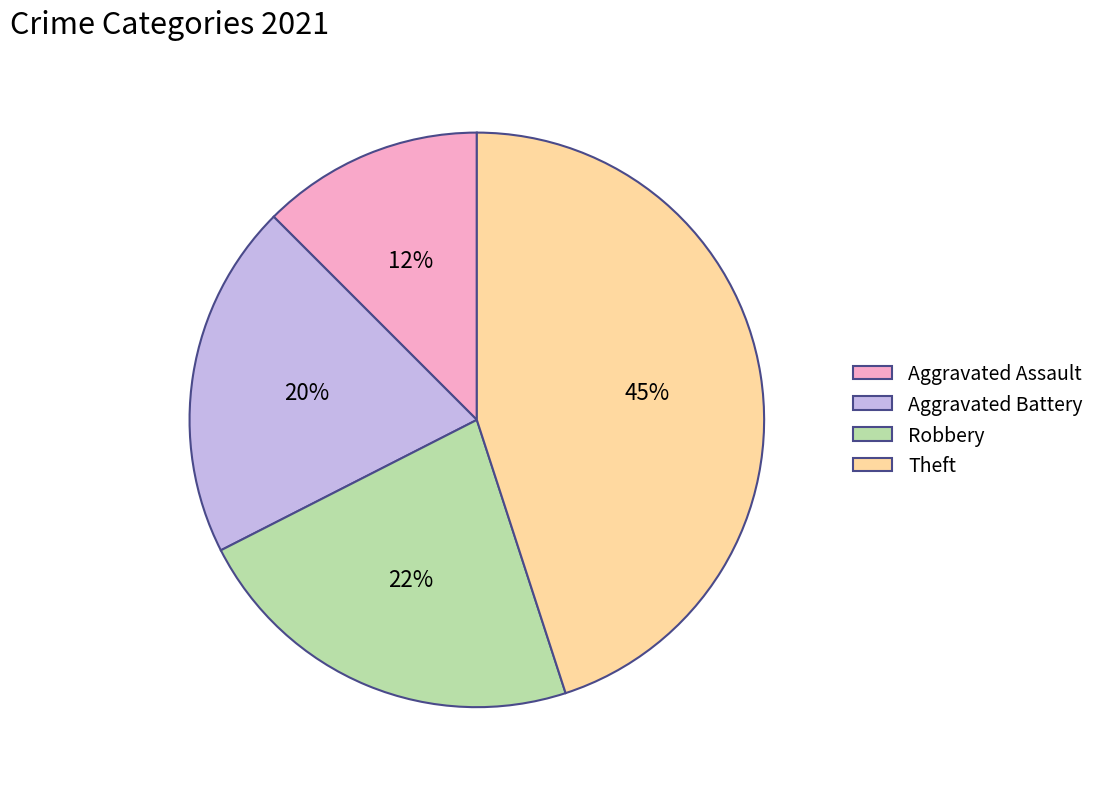

Does Theft account for over 50% of the chart?

No